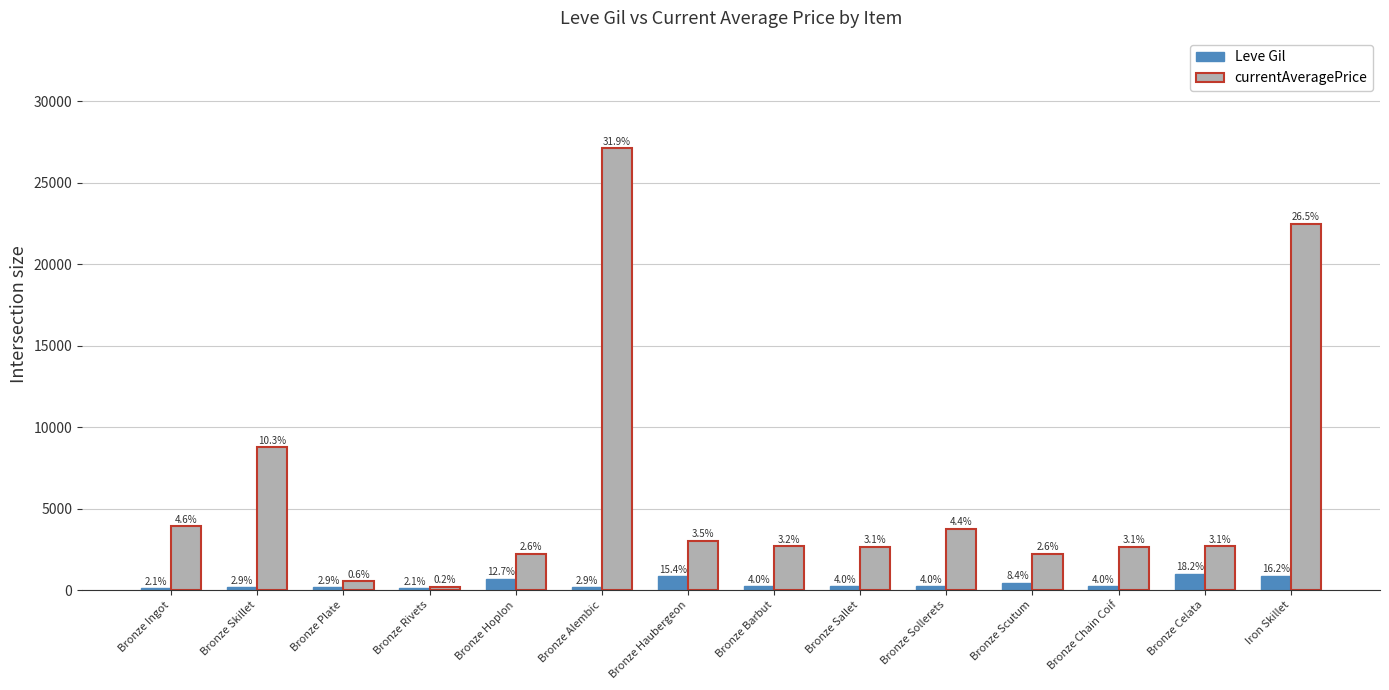

Are the bars horizontal?

No